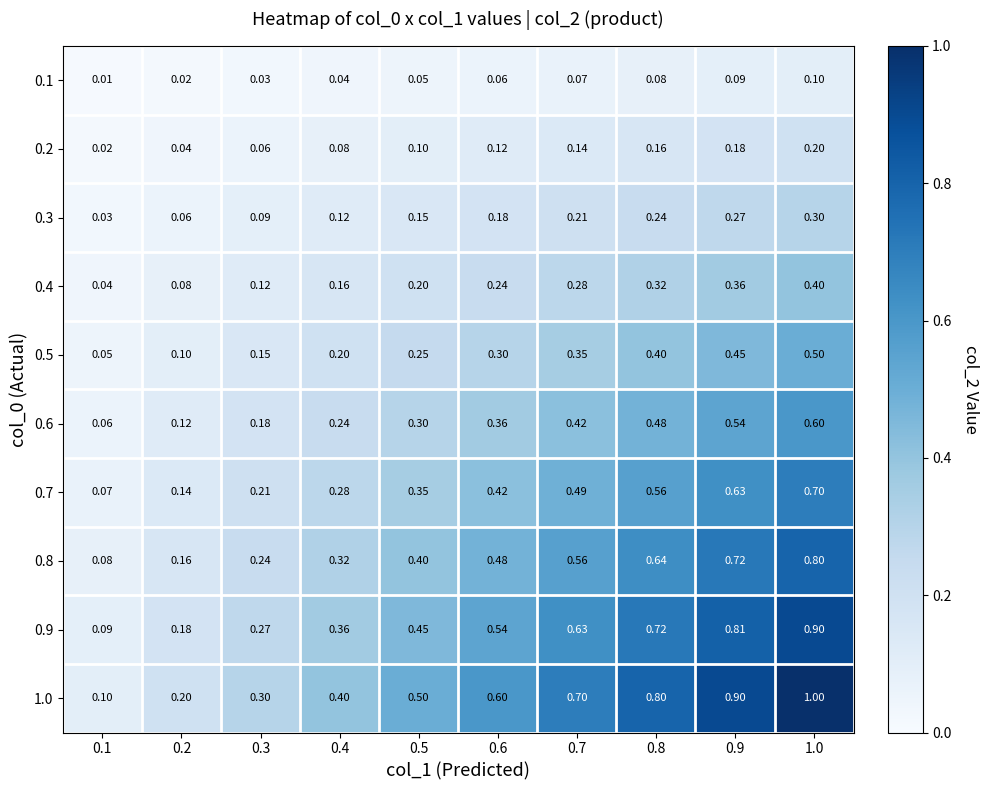

Is the value of 0.4 at 0.6 greater than the value of 0.3 at 0.9?

No